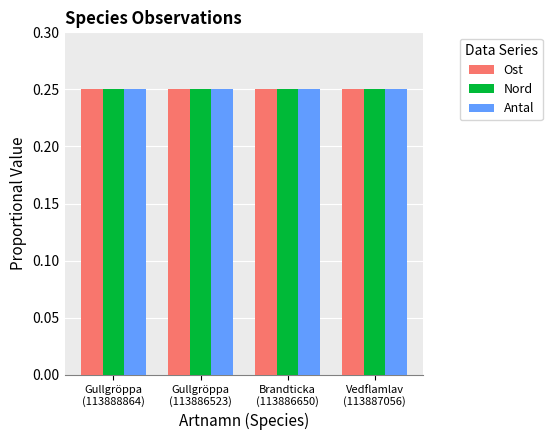

How many Nord values are between 0 and 1?

4